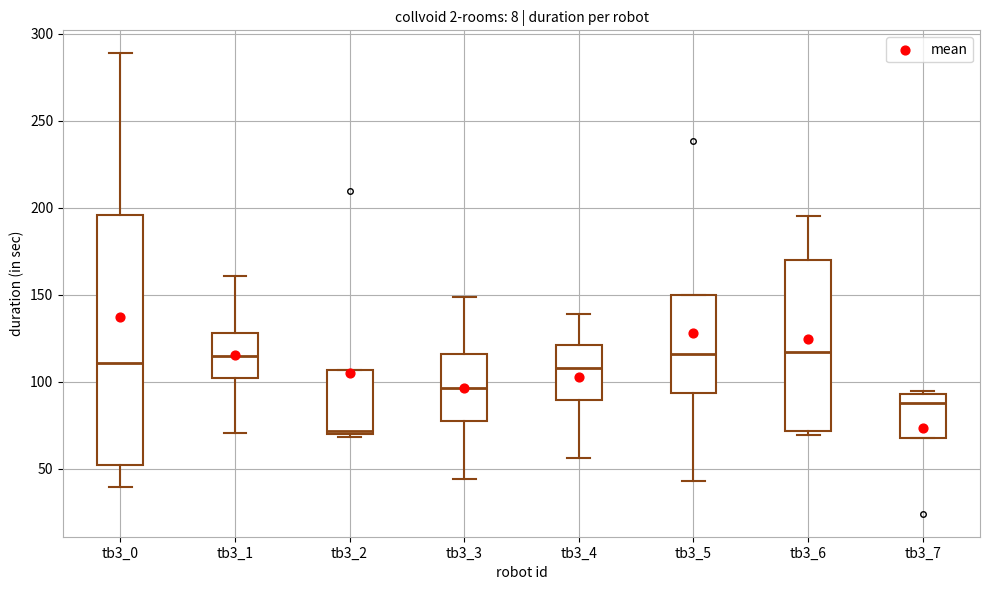

Which box's median line is the lowest?

tb3_2